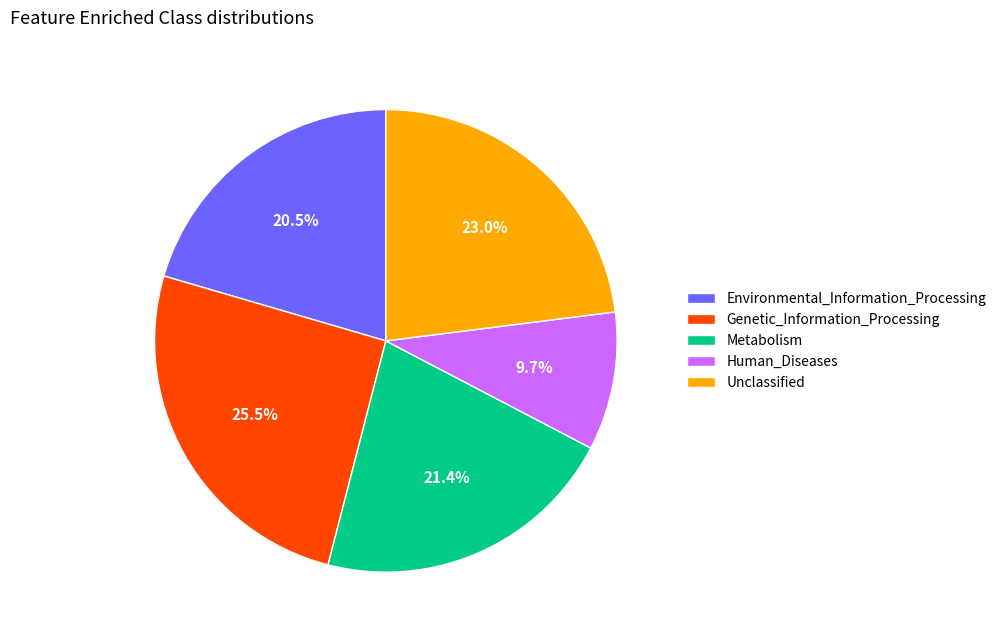

How many segments does this pie chart have?

5